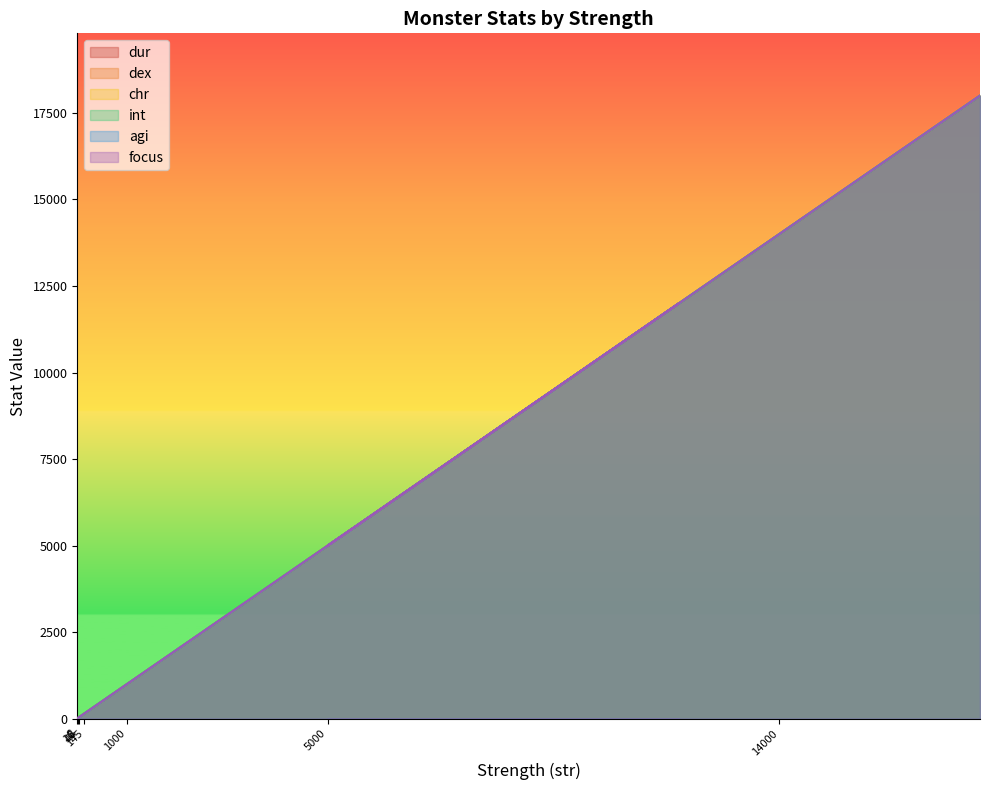

What is the smallest value displayed?

8